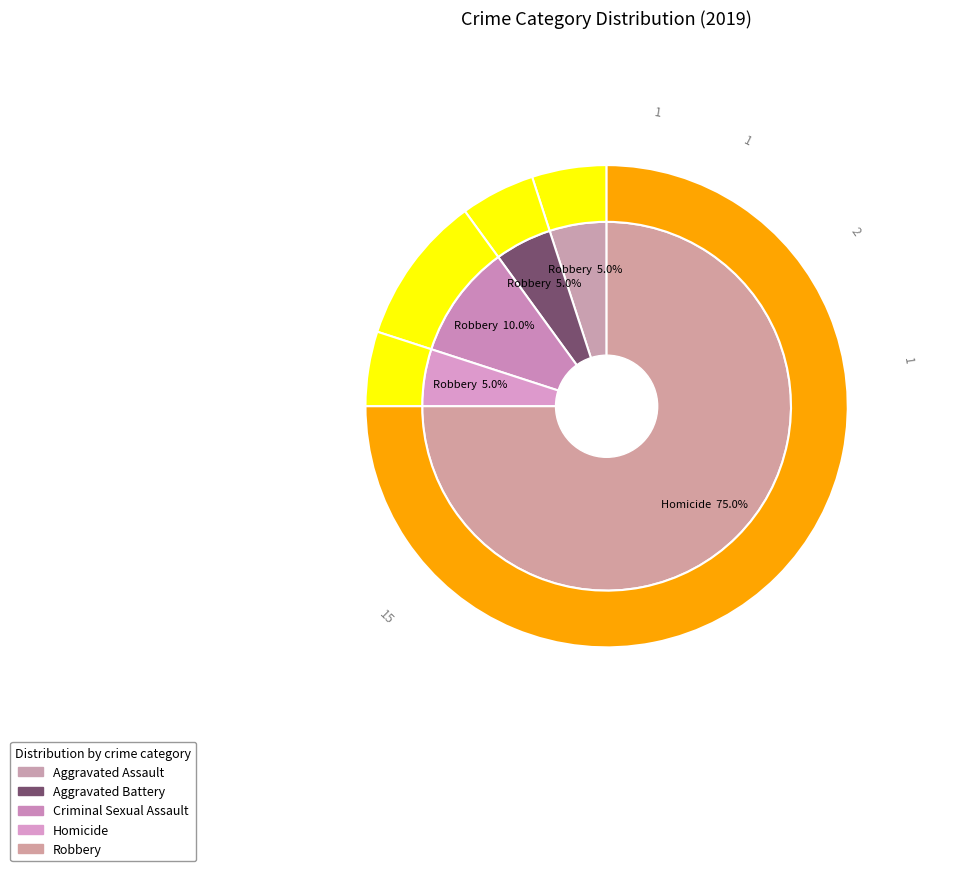

True or false: Aggravated Battery accounts for 15% of the total.

False